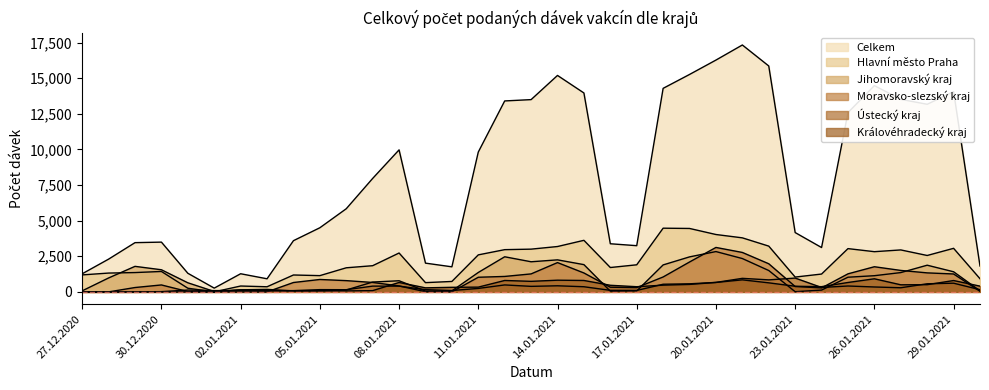

Which category has the lowest value across all series?

28.12.2020